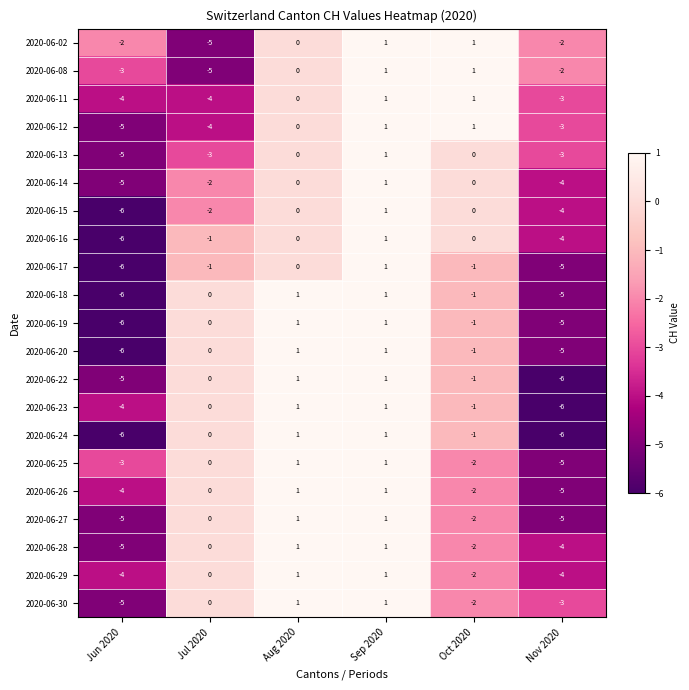

What is the total value across all series at Aug 2020?

12